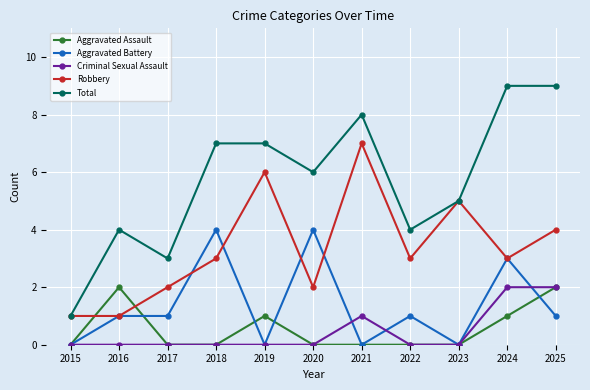

What is the spread (max minus min) of values at 2024?

8